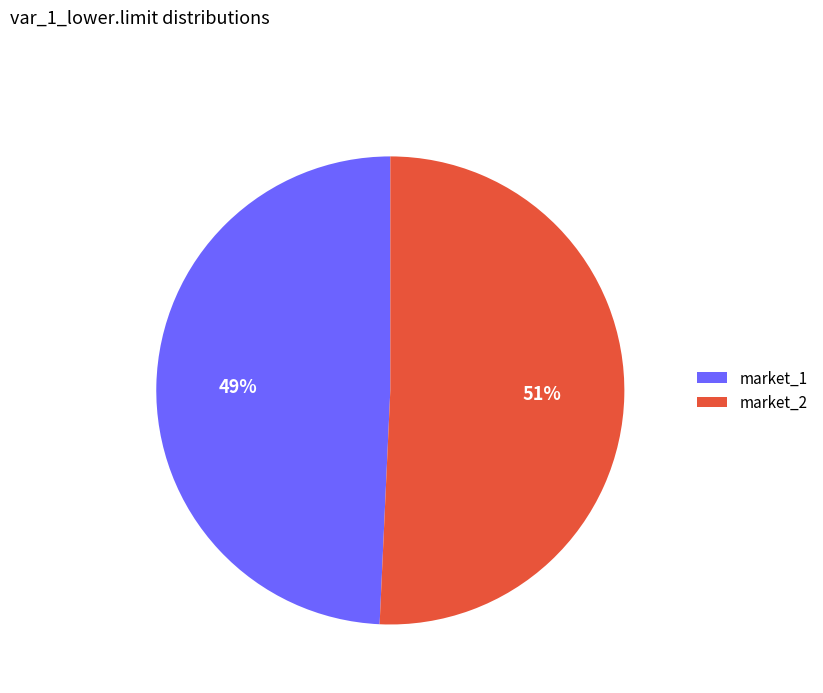

Between market_1 and market_2, which is larger?

market_2